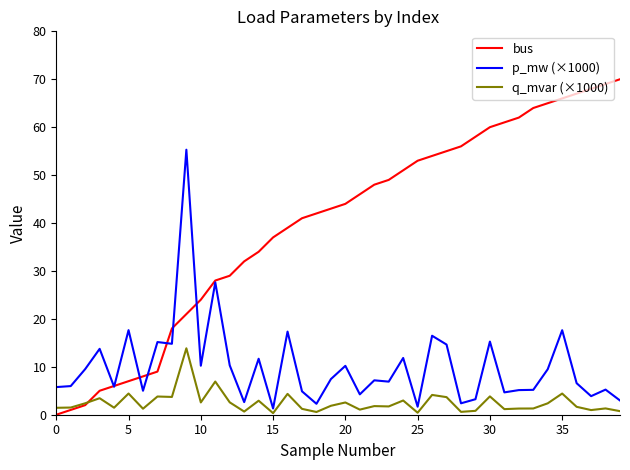

What is the lowest value of the p_mw (×1000) series?

1.3